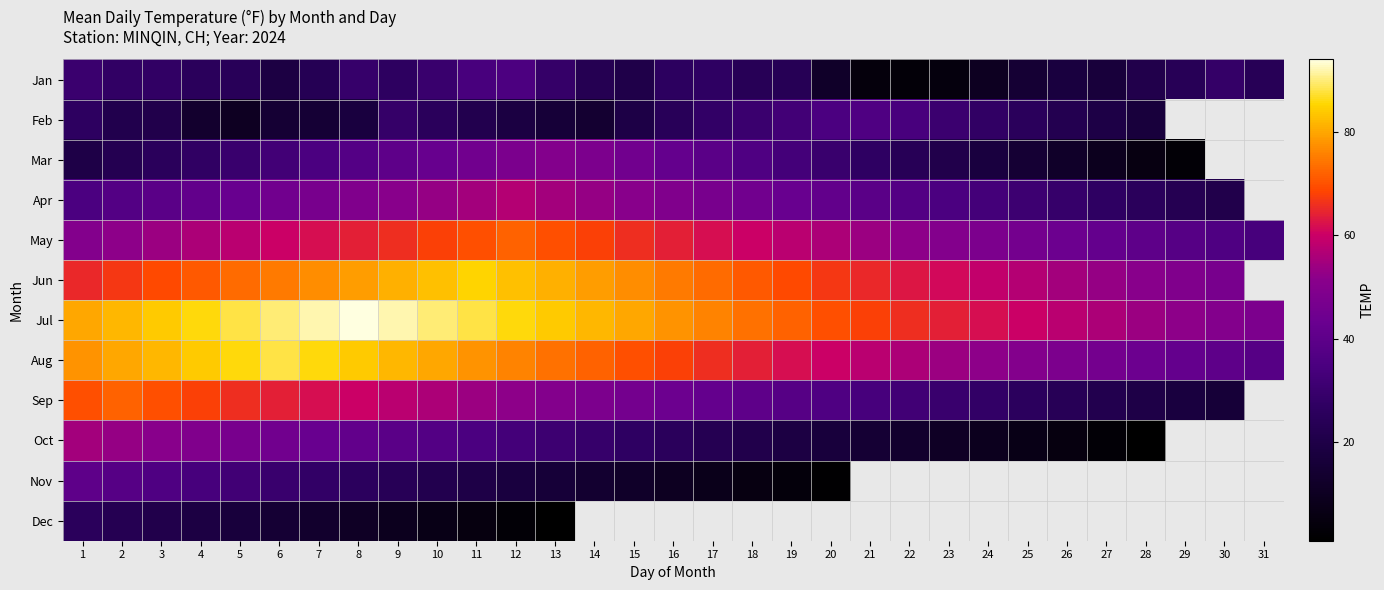

What is the smallest value displayed?

1.0